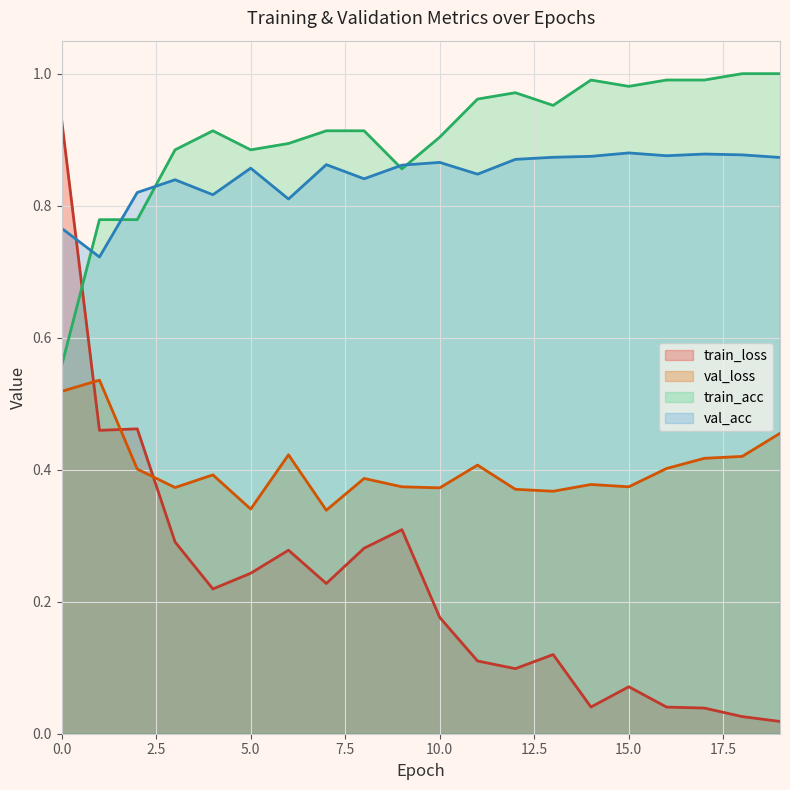

Which series has the largest range (max minus min)?

train_loss